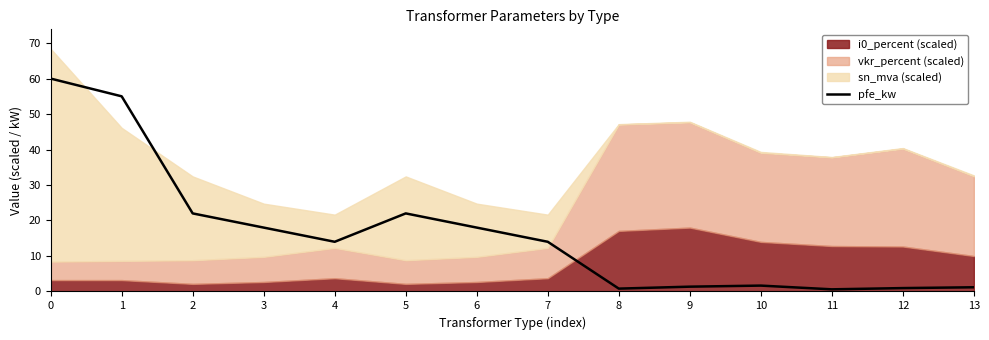

What is the value of the 3rd point from the left?

22.0